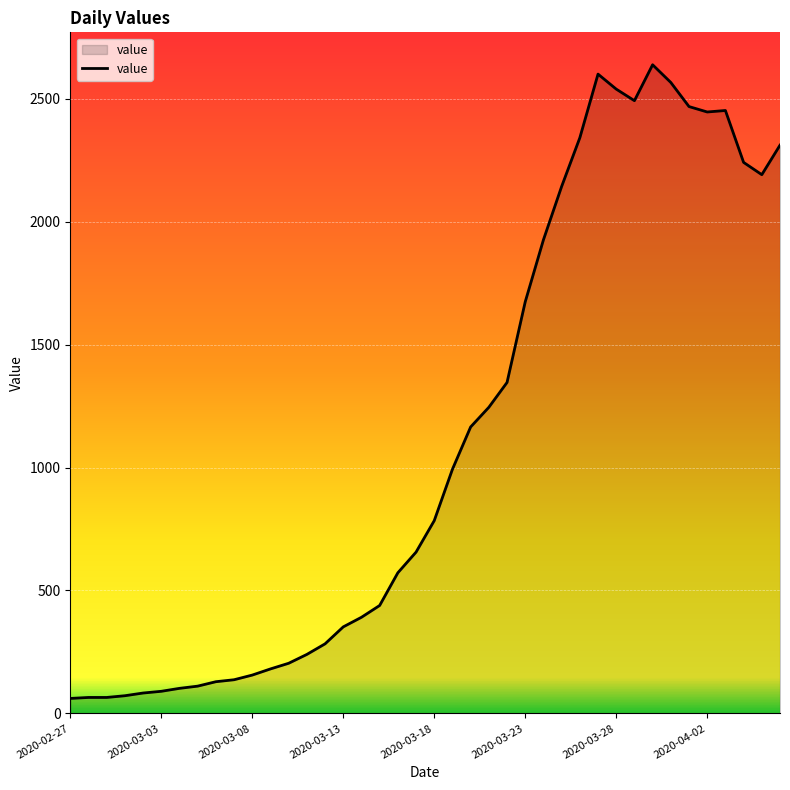

What is the difference between the maximum and minimum values?

2577